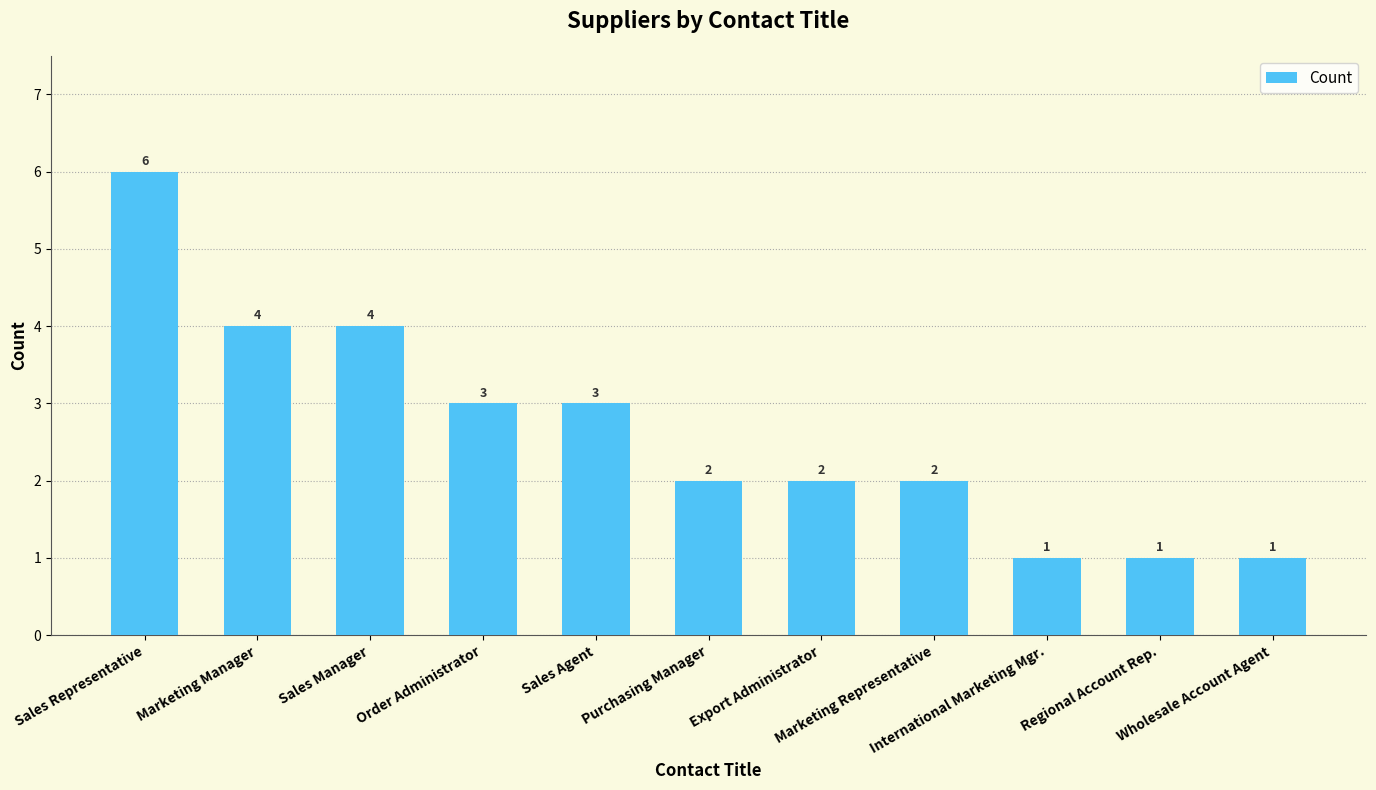

True or false: the data shows 2 at Purchasing Manager.

True